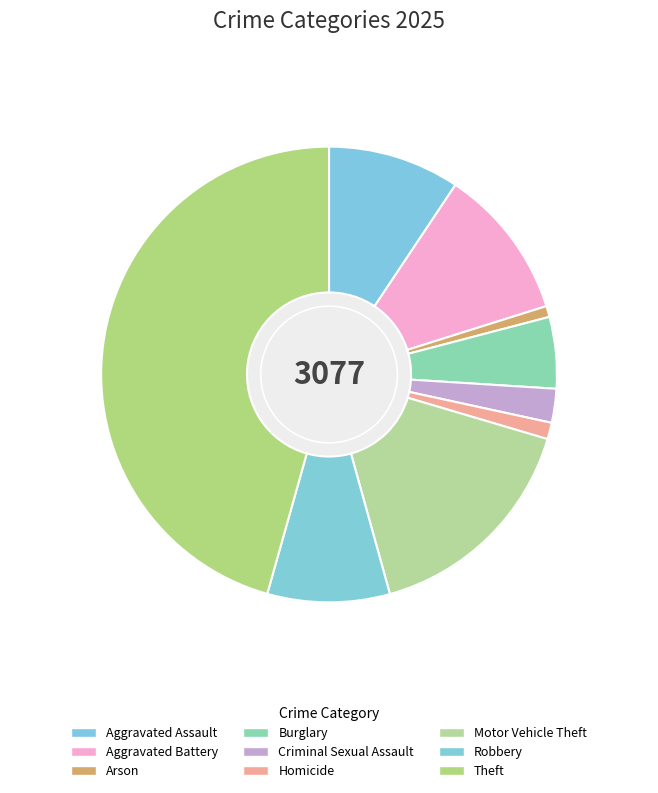

To the nearest percent, what is the average slice percentage?

11%